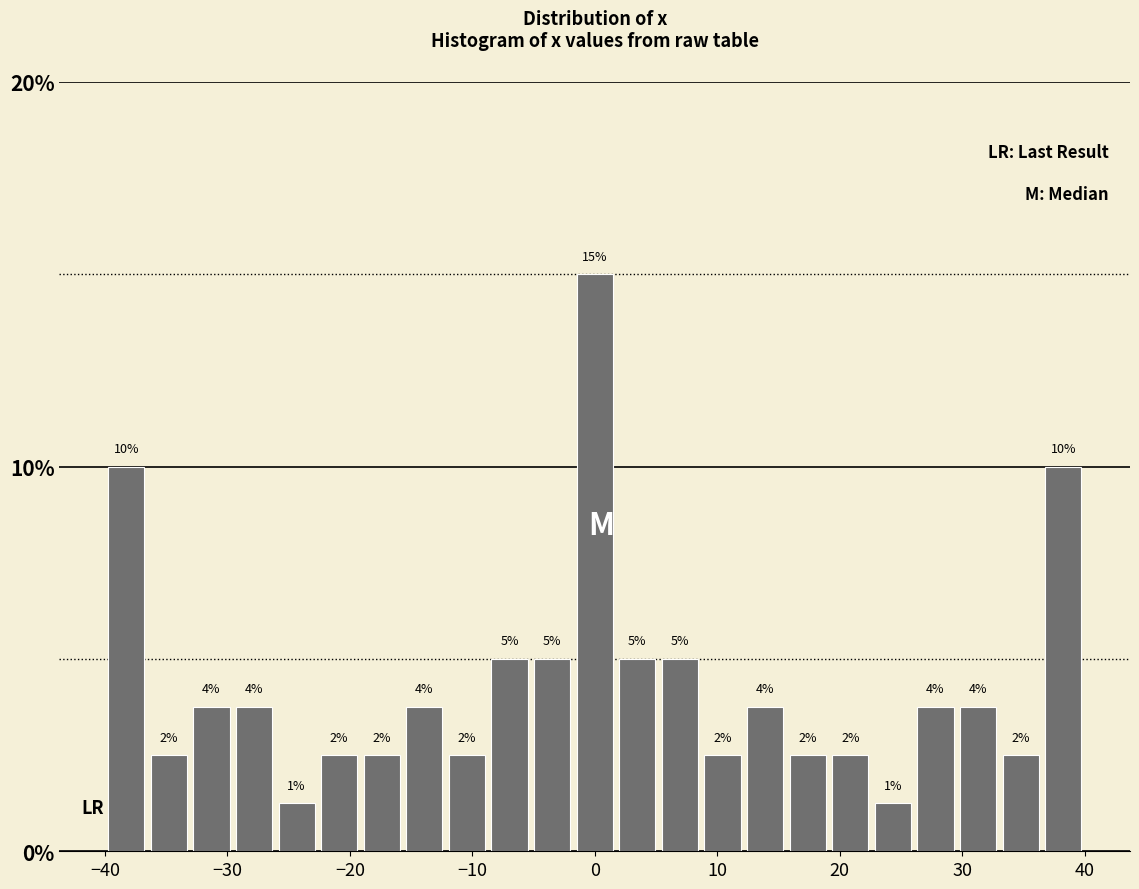

Around what value on the x-axis is the tallest bar? Give the approximate position of its centre, as read against the axis.

0